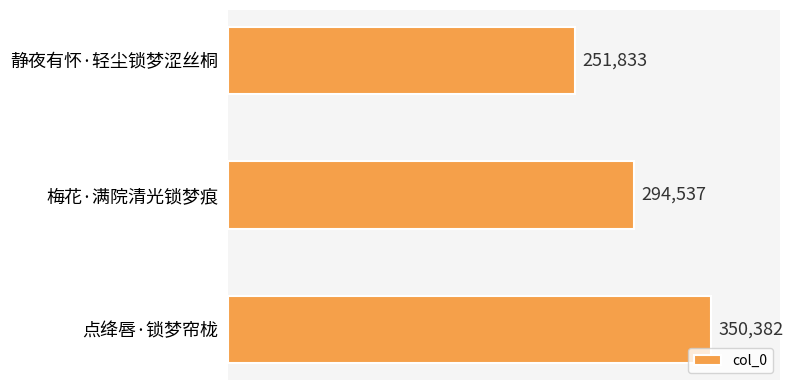

Reading top to bottom, transcribe all the data shown in this chart.

251833	294537	350382